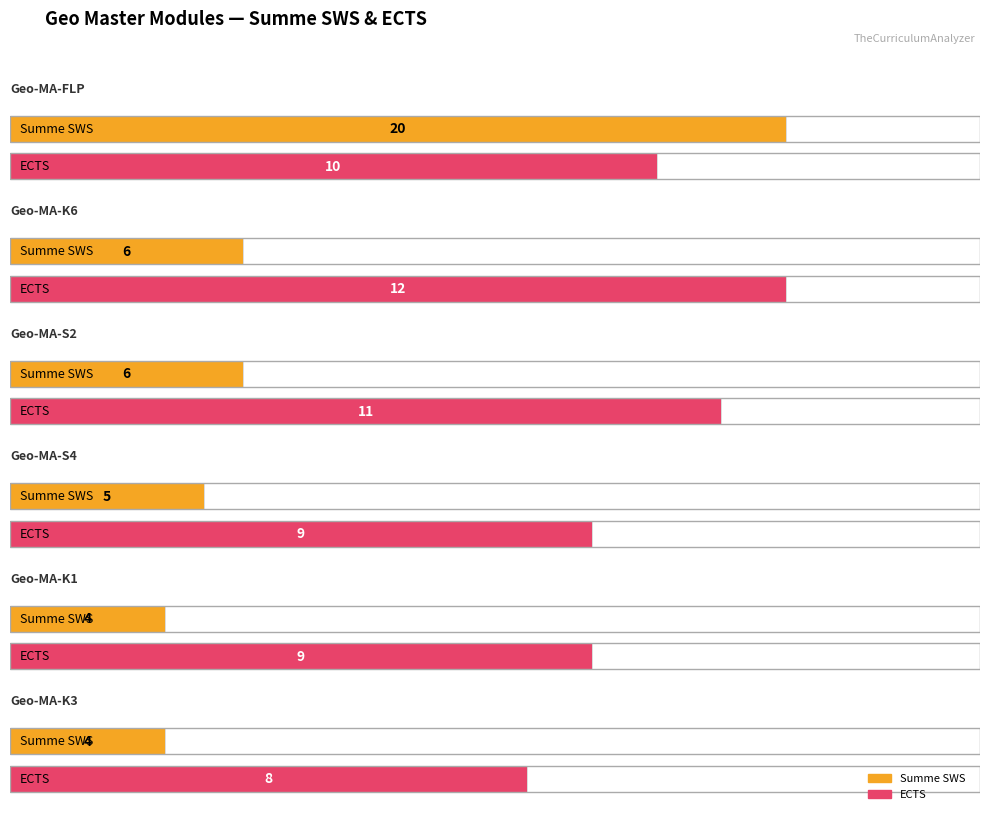

The value of Average utilization at Geo-MA-S2 is 501. True or false?

False